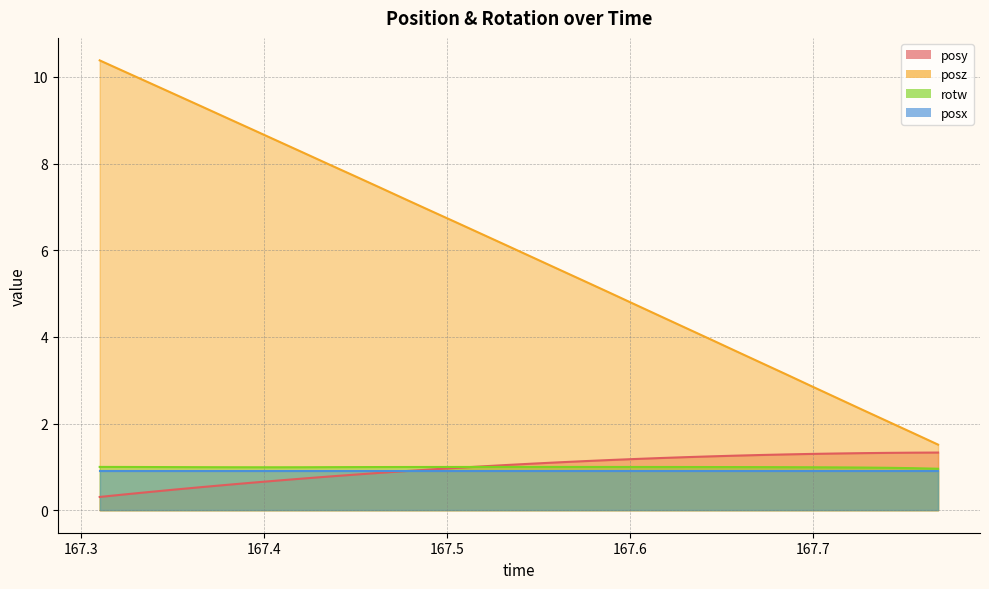

Which category has the highest value in the rotw series?

167.3102